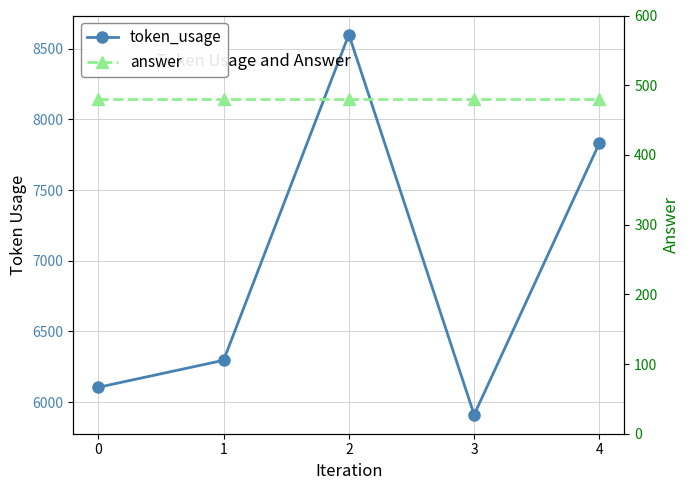

Does the chart display data point markers on the line(s)?

Yes